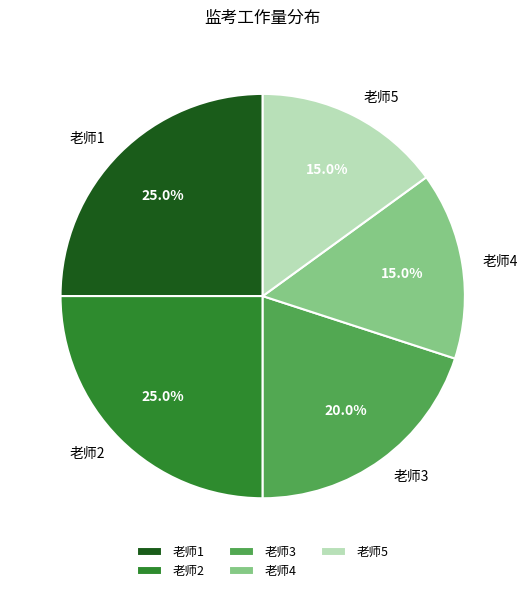

The 老师2 slice represents 25% of the pie. True or false?

True